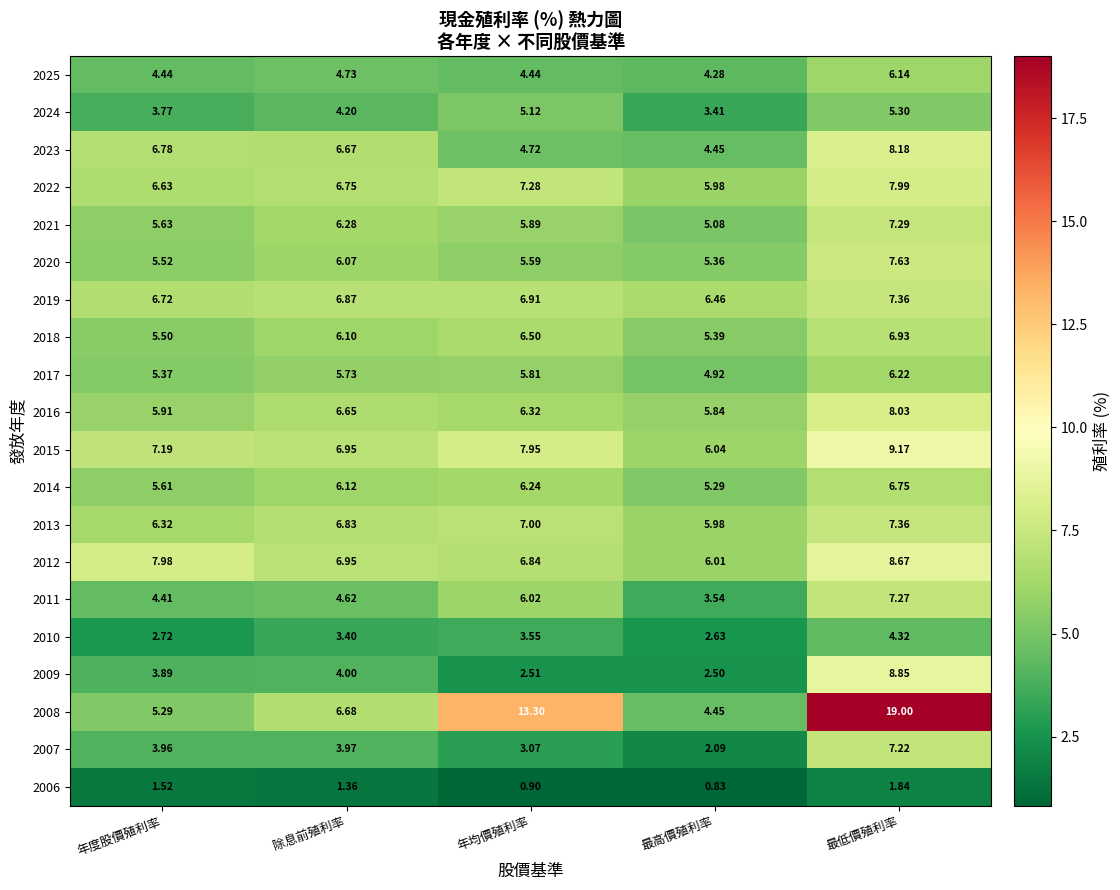

At which label is 2007 closest to 4?

除息前殖利率